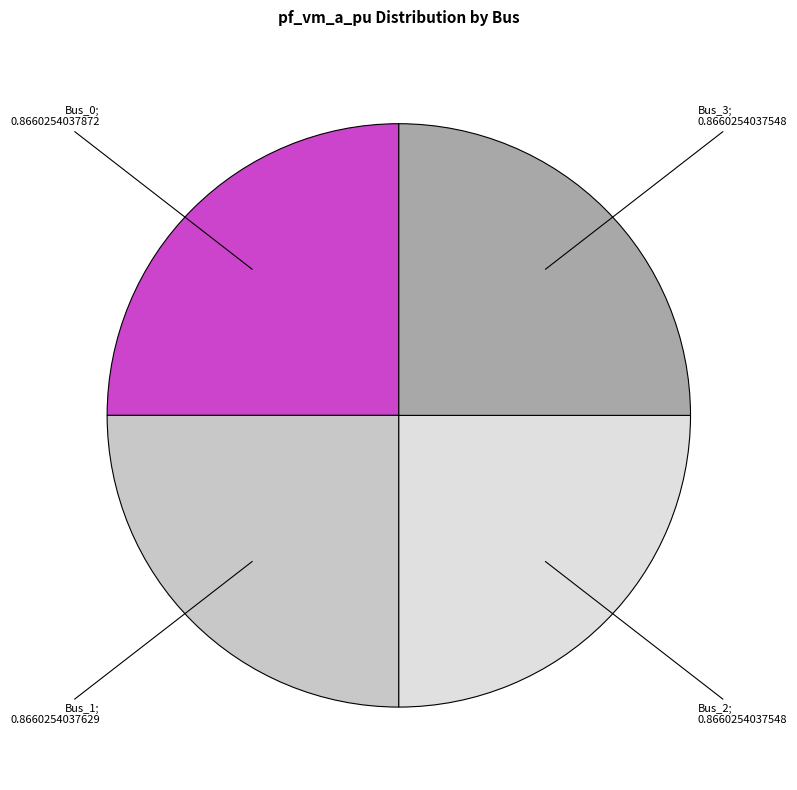

Is there any slice that represents more than half of the pie?

No